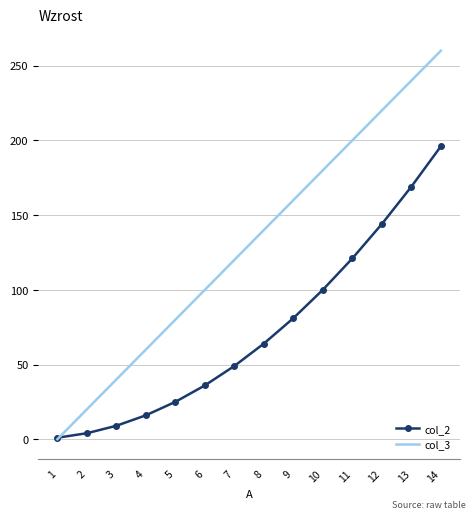

The col_3 series shows 118 at 13. True or false?

False